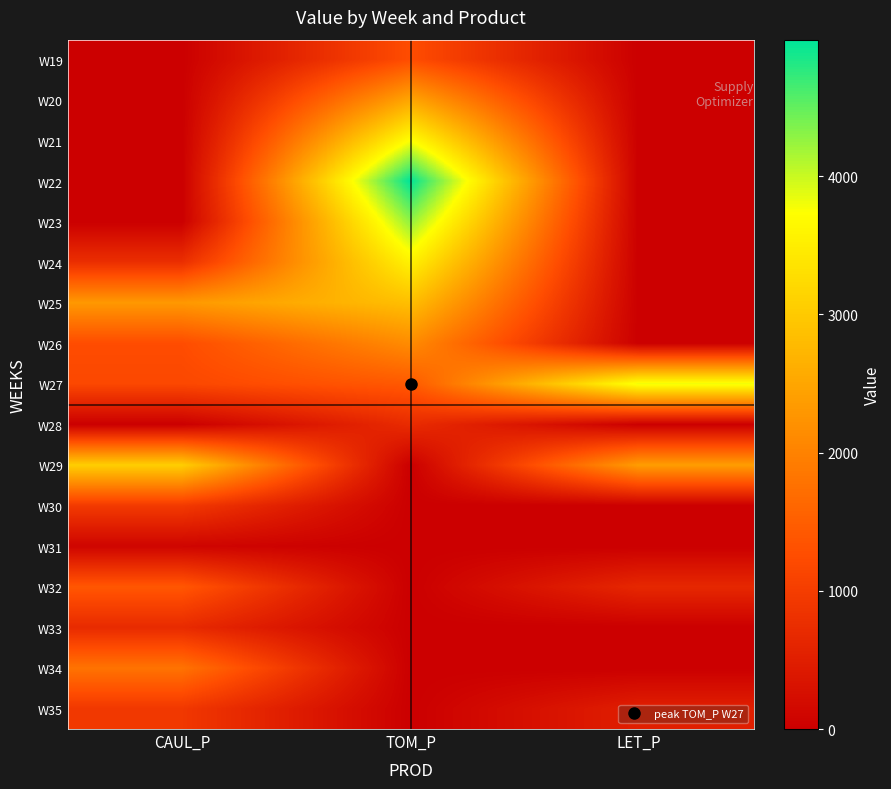

Reading left to right, what are all the values shown in this chart?

W19: CAUL_P=0.0	TOM_P=1247.2	LET_P=0.0
W20: CAUL_P=0.0	TOM_P=2494.4	LET_P=0.0
W21: CAUL_P=0.0	TOM_P=3741.6	LET_P=0.0
W22: CAUL_P=0.0	TOM_P=4988.8	LET_P=0.0
W23: CAUL_P=0.0	TOM_P=4276.1	LET_P=0.0
W24: CAUL_P=769.1	TOM_P=3563.4	LET_P=0.0
W25: CAUL_P=2307.9	TOM_P=2850.7	LET_P=0.0
W26: CAUL_P=1250.0	TOM_P=2138.0	LET_P=0.0
W27: CAUL_P=1169.8	TOM_P=1425.4	LET_P=3820.1
W28: CAUL_P=0.0	TOM_P=712.7	LET_P=0.0
W29: CAUL_P=3059.4	TOM_P=0.0	LET_P=2376.2
W30: CAUL_P=952.2	TOM_P=0.0	LET_P=0.0
W31: CAUL_P=88.0	TOM_P=0.0	LET_P=0.0
W32: CAUL_P=1395.1	TOM_P=0.0	LET_P=655.1
W33: CAUL_P=700.7	TOM_P=0.0	LET_P=0.0
W34: CAUL_P=1790.0	TOM_P=0.0	LET_P=0.0
W35: CAUL_P=919.9	TOM_P=0.0	LET_P=513.1